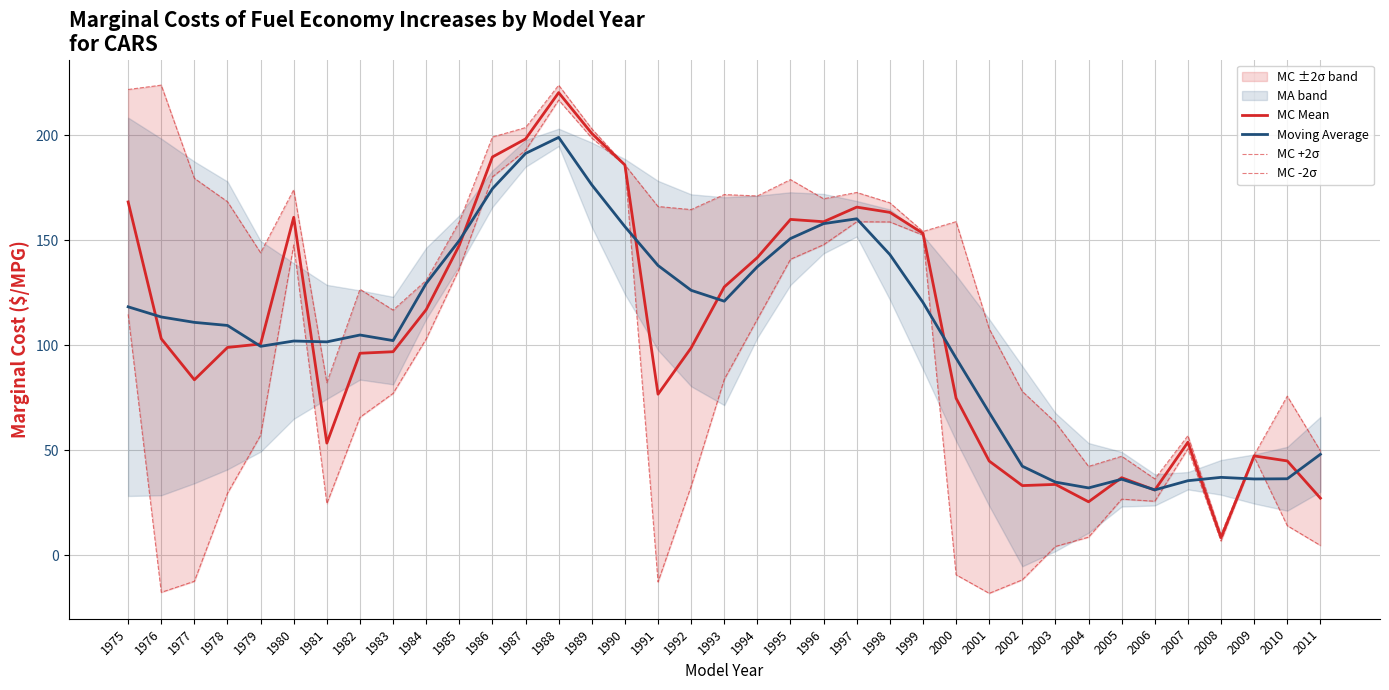

What is the total value across all series at 2005?

146.7